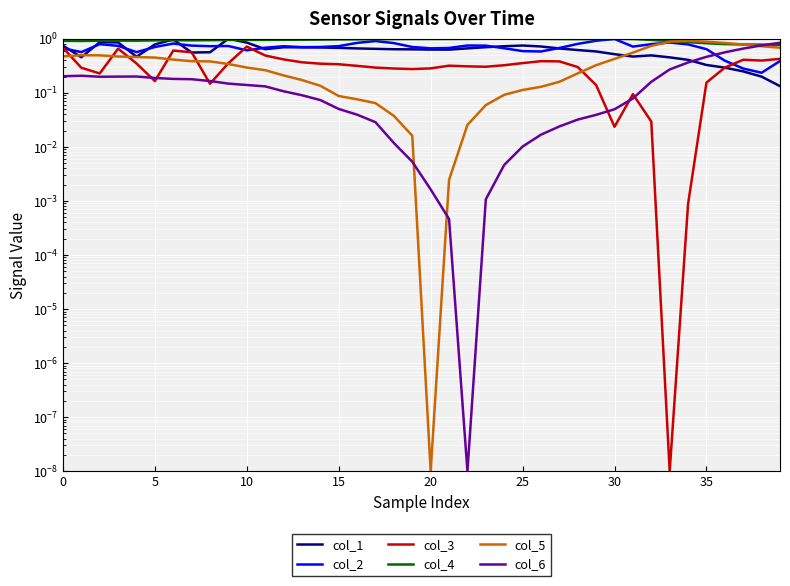

What is the difference between the maximum and minimum values in the col_6 series?

0.8